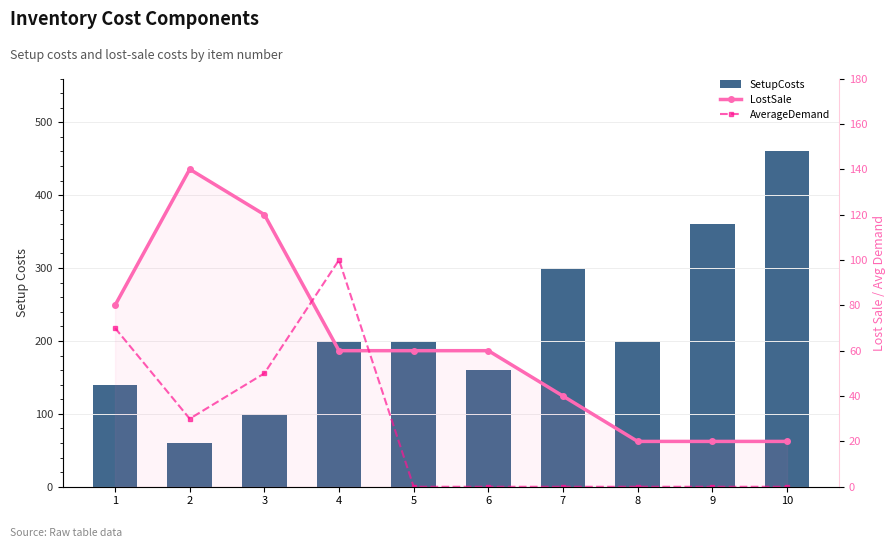

At which category is the sum across all series the highest?

10